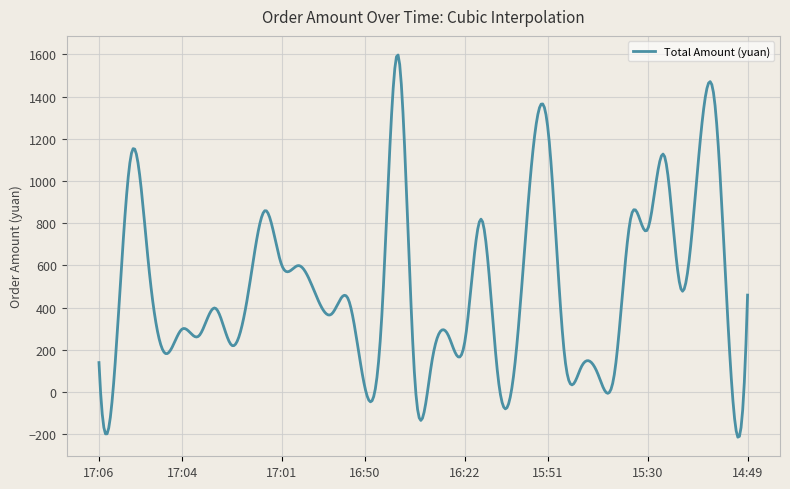

How many series are shown in this chart?

1